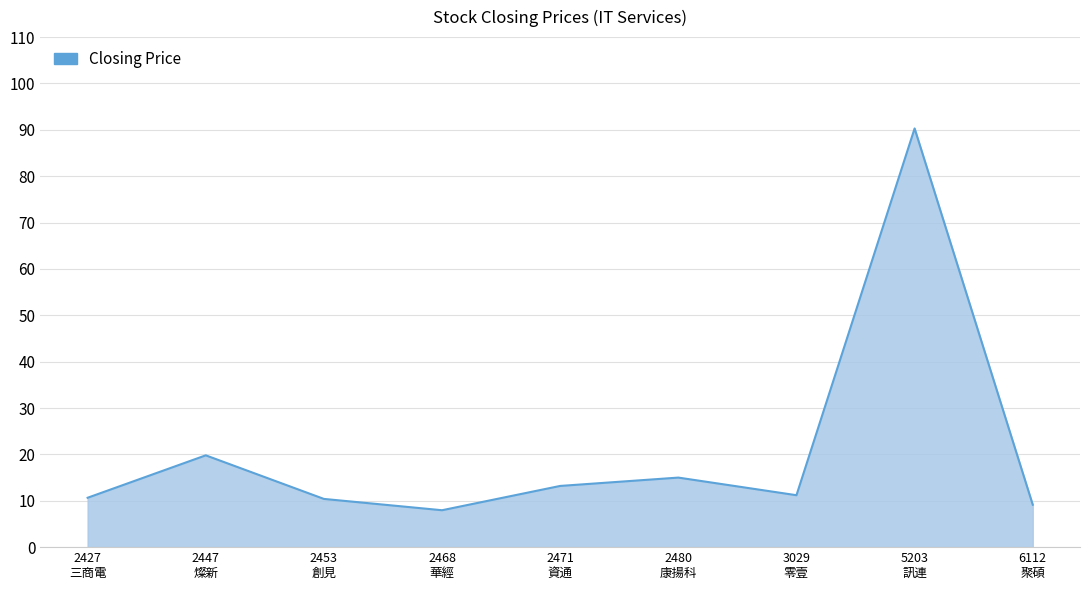

What is the difference between the maximum and minimum values?

82.3